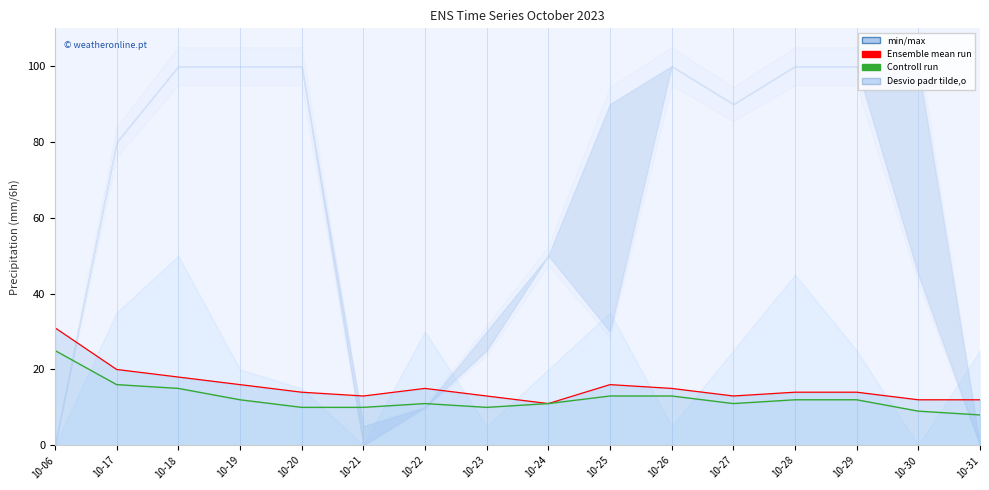

What is the maximum value shown in the chart?

25